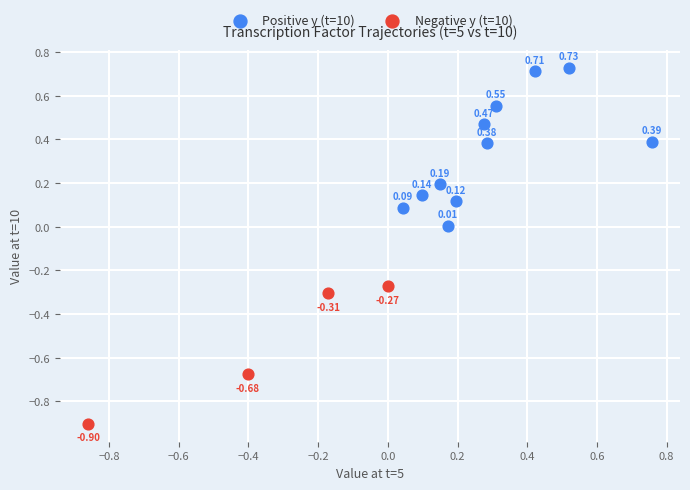

What are all the series names shown in the legend?

Positive y (t=10), Negative y (t=10)